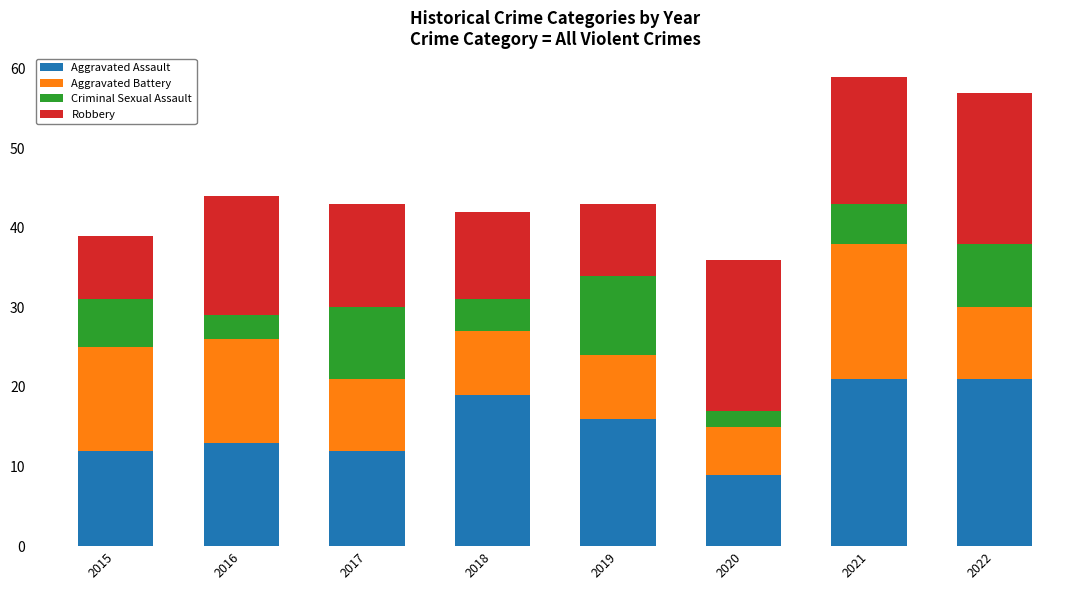

What is the maximum value for Aggravated Assault?

21